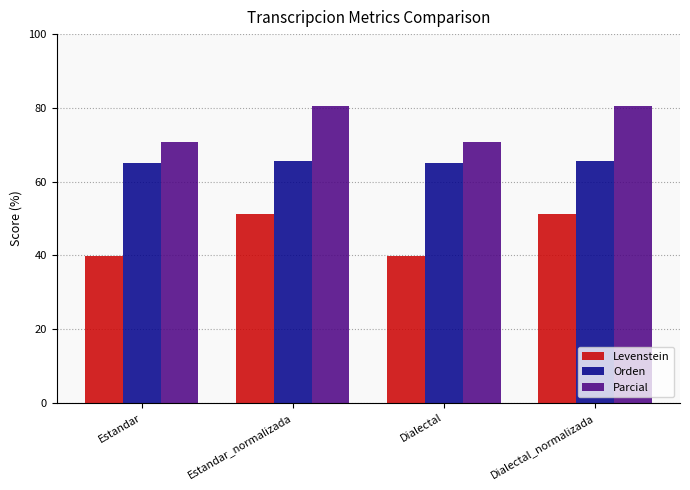

Which series has the widest spread of values?

Levenstein